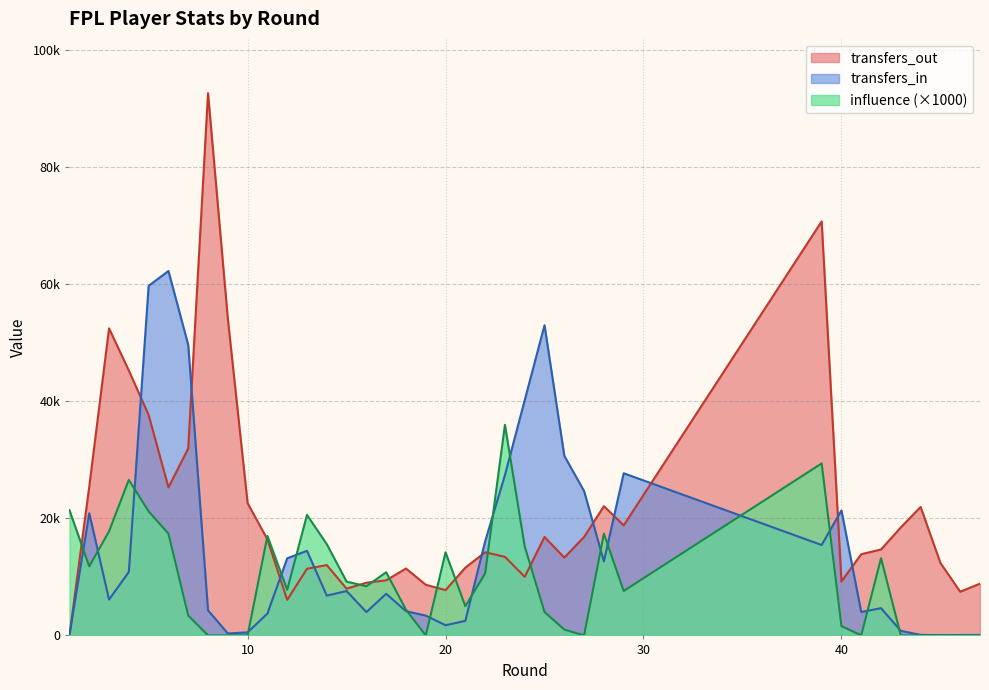

What is the sum of all transfers_out values?

802620